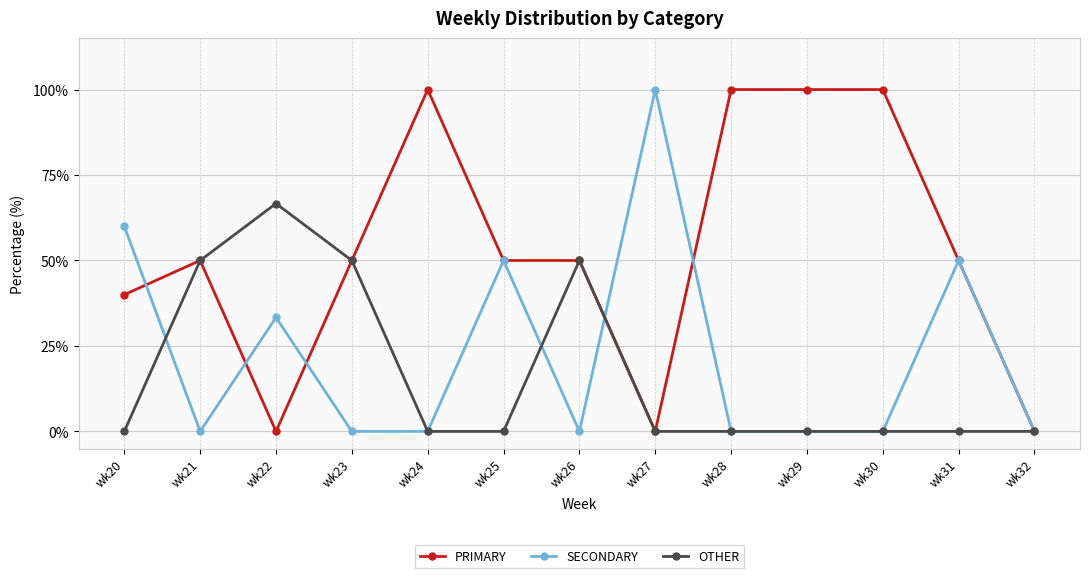

Does the chart display data point markers on the line(s)?

Yes